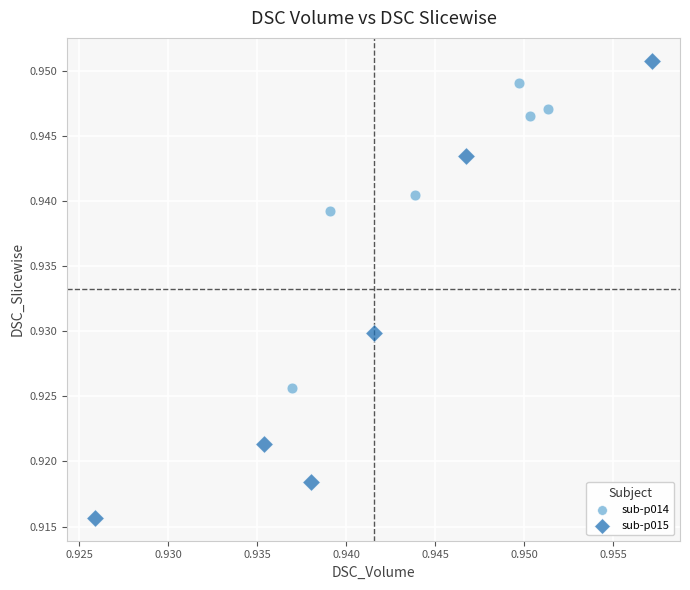

Which series contains the lowest Y value?

sub-p015